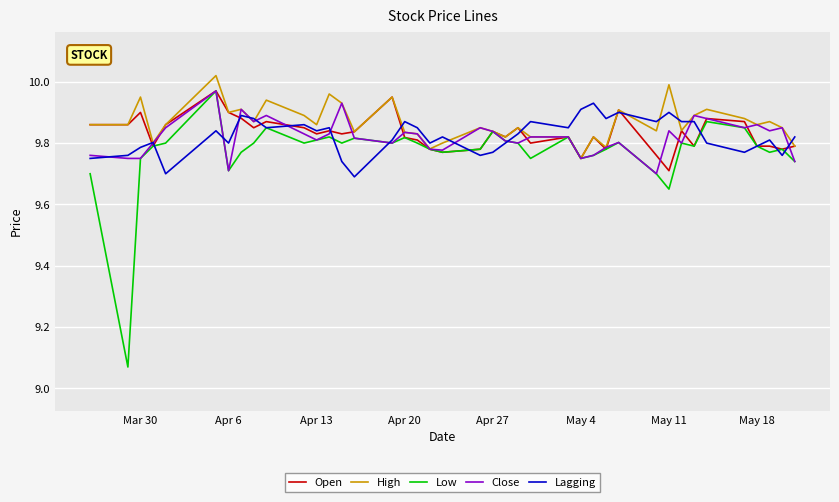

How many lines are shown in the chart?

5